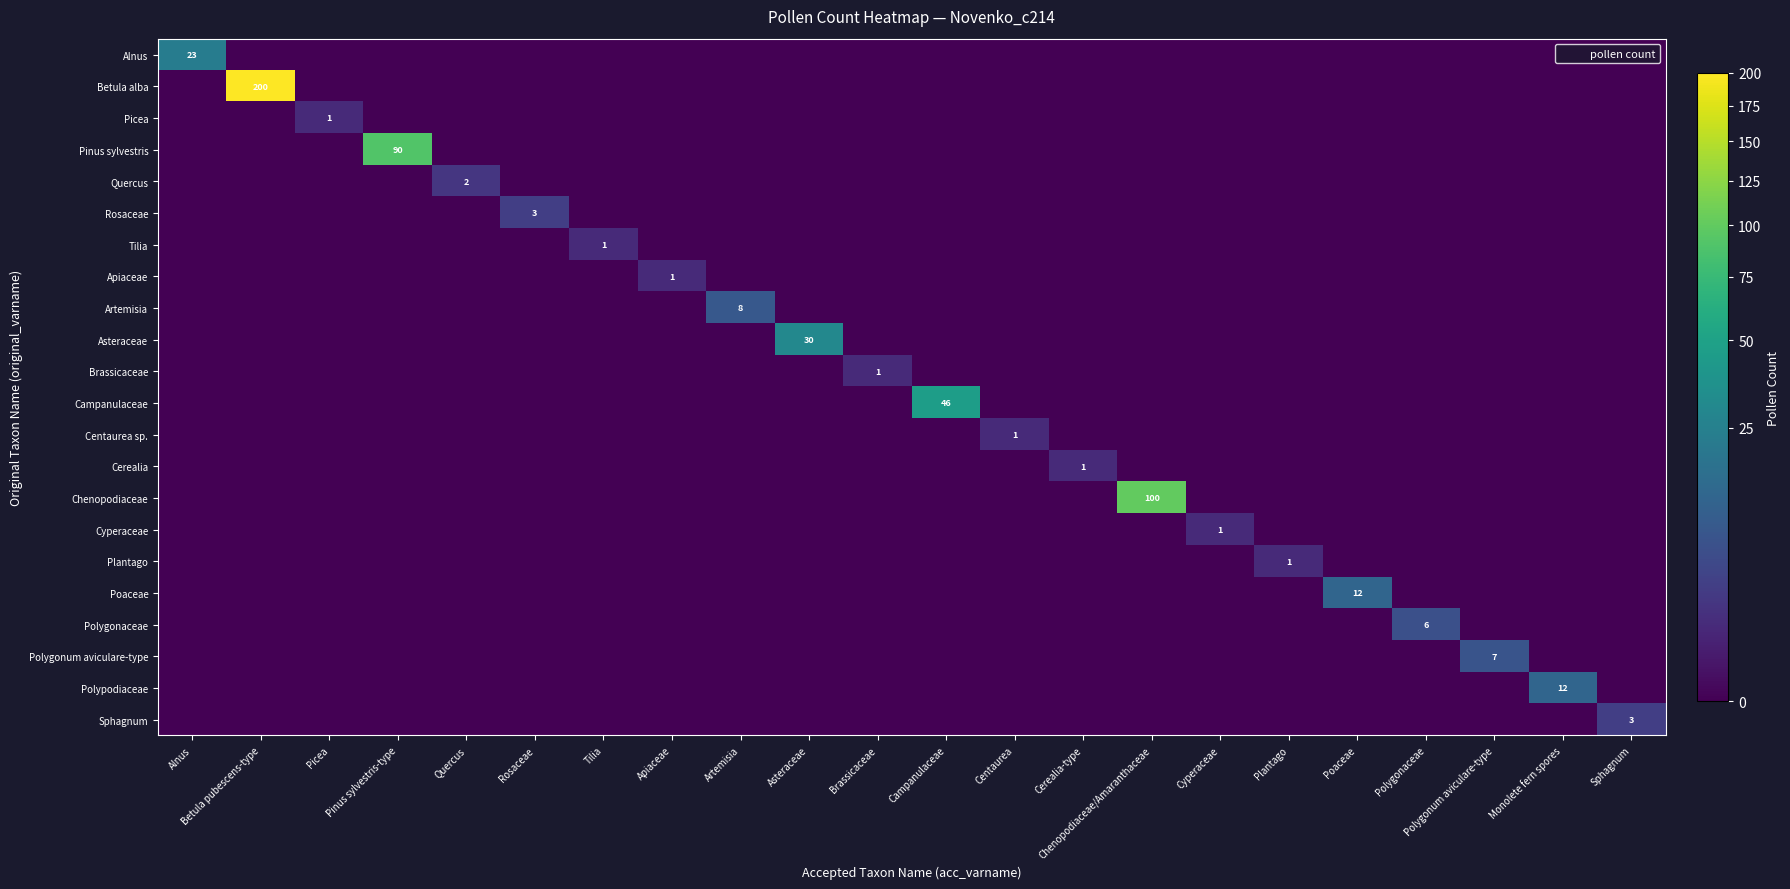

Which category has the lowest value in the Polygonum aviculare-type series?

Alnus